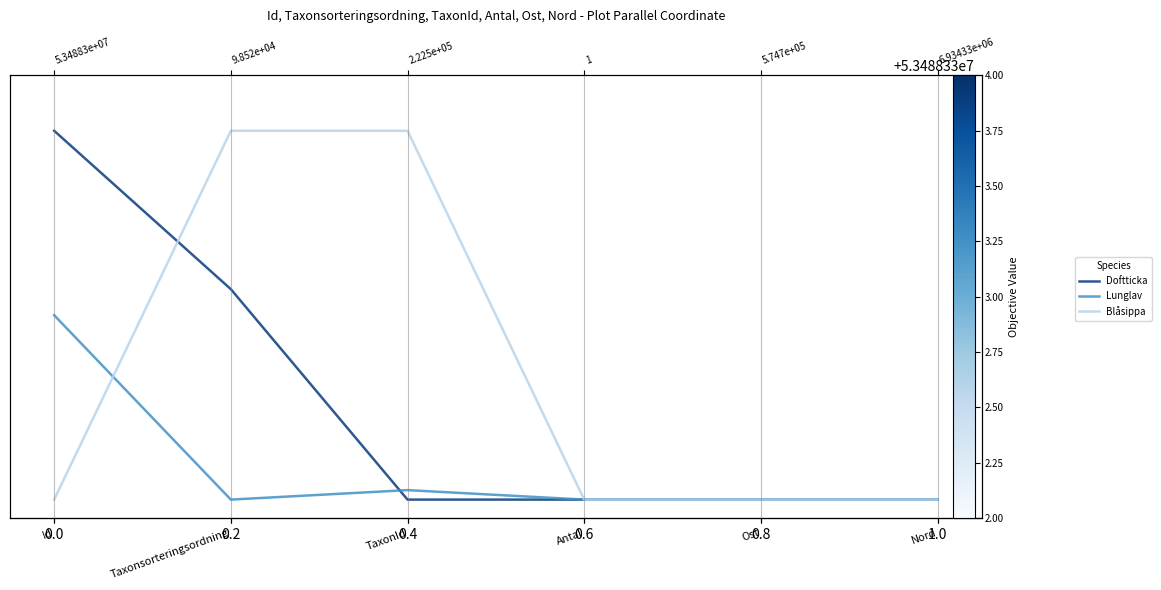

True or false: Lunglav has a value of 0.0 at Antal.

True